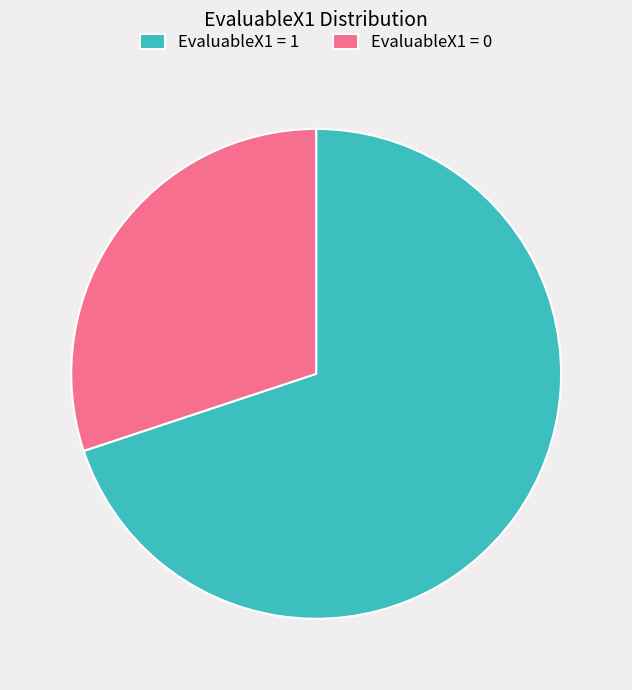

Is it true that EvaluableX1 = 1 is 61% of the pie?

False